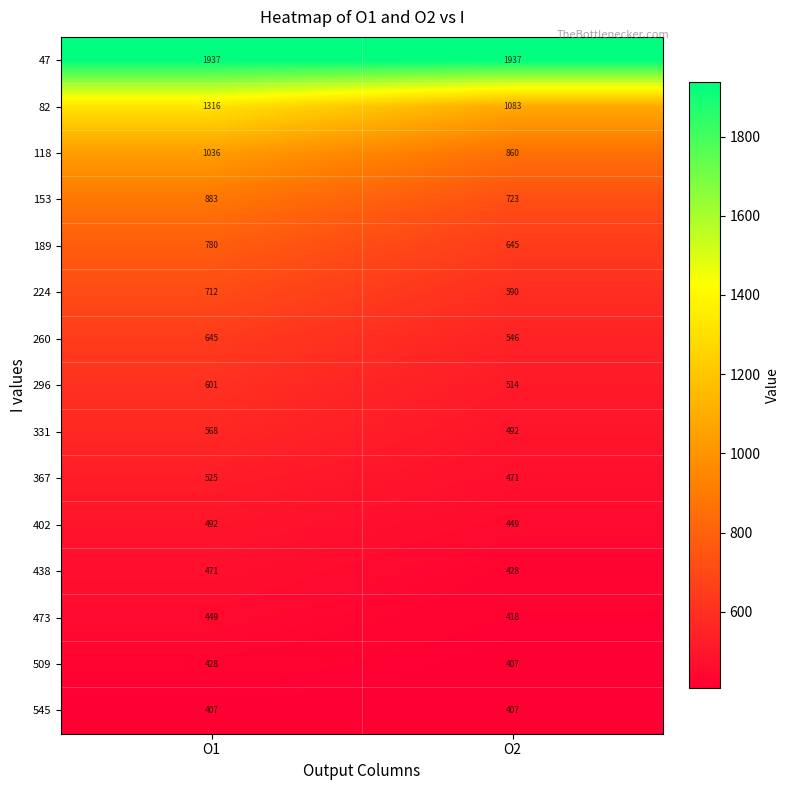

Count the number of data series in this chart.

15